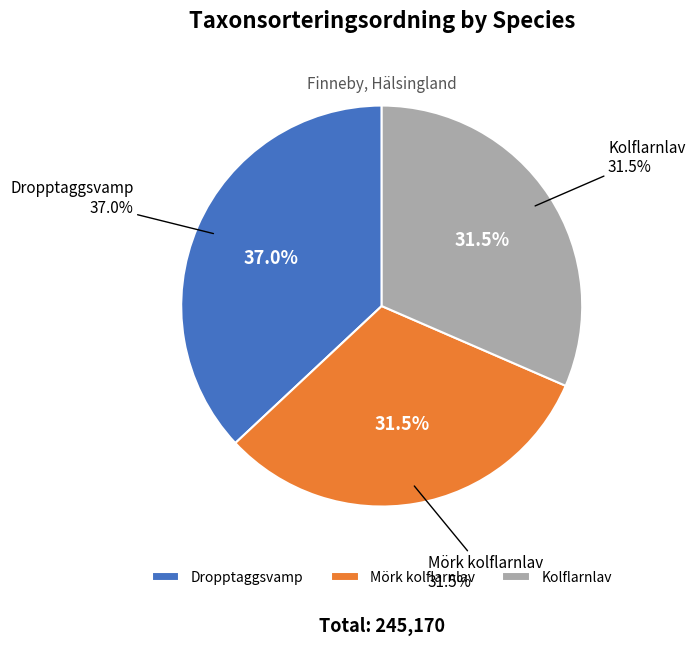

To the nearest percent, what percentage of the pie is Kolflarnlav?

32%